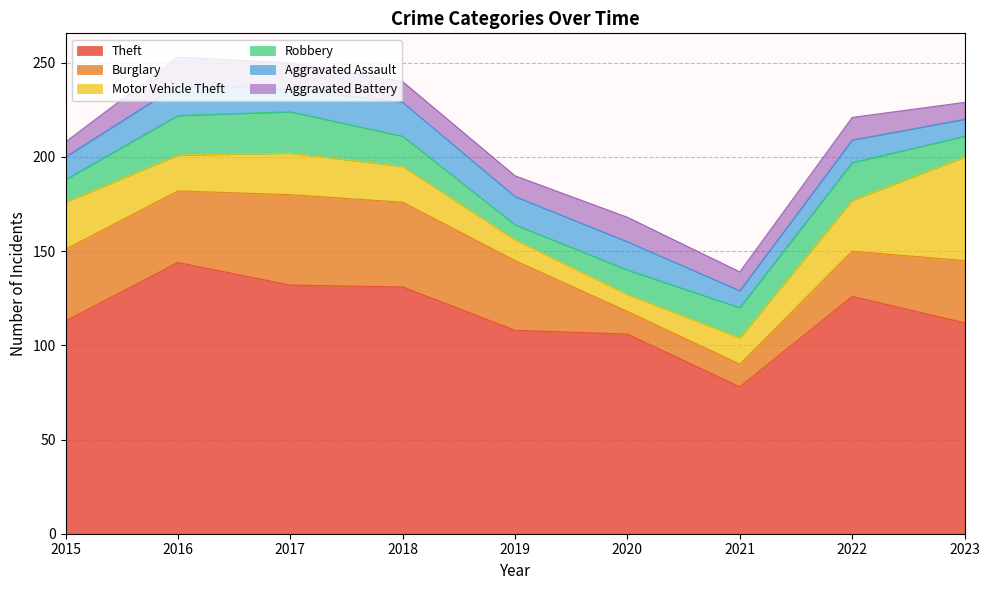

How many lines are shown in the chart?

6